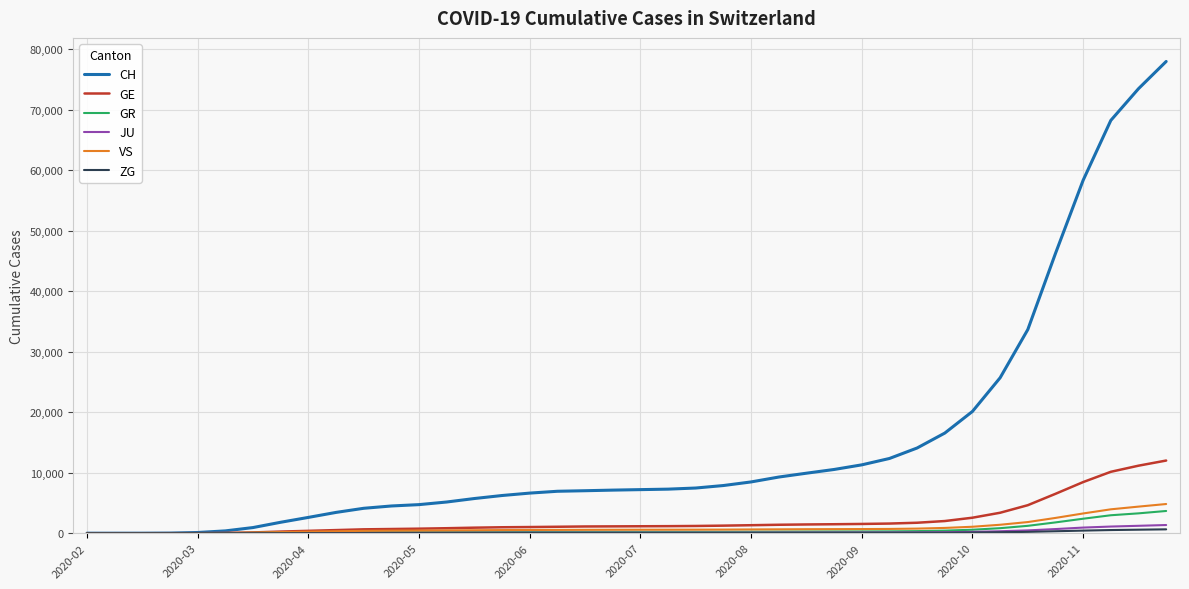

Which series has the widest spread of values?

CH